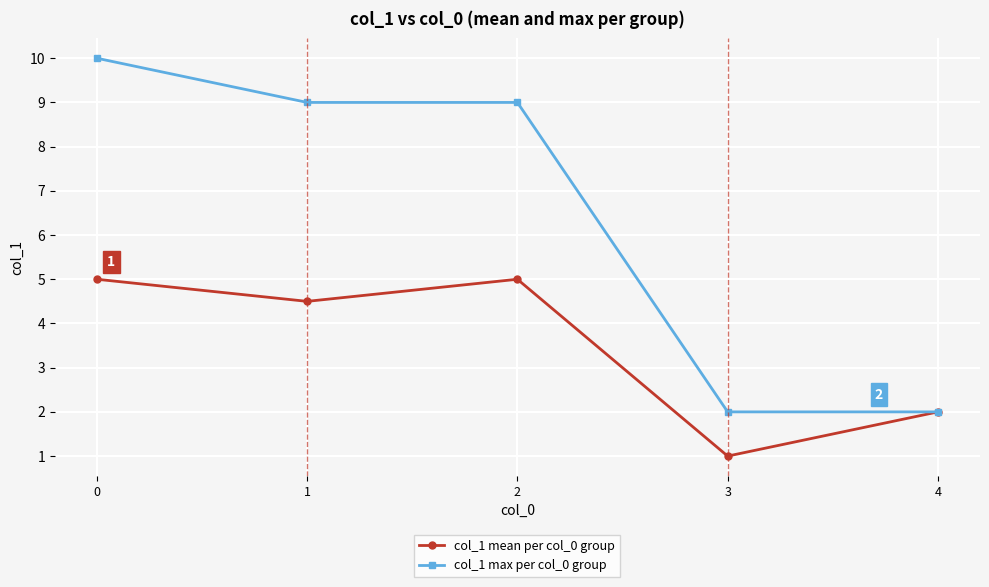

List the series in order of their overall mean, lowest first.

col_1 mean per col_0 group, col_1 max per col_0 group